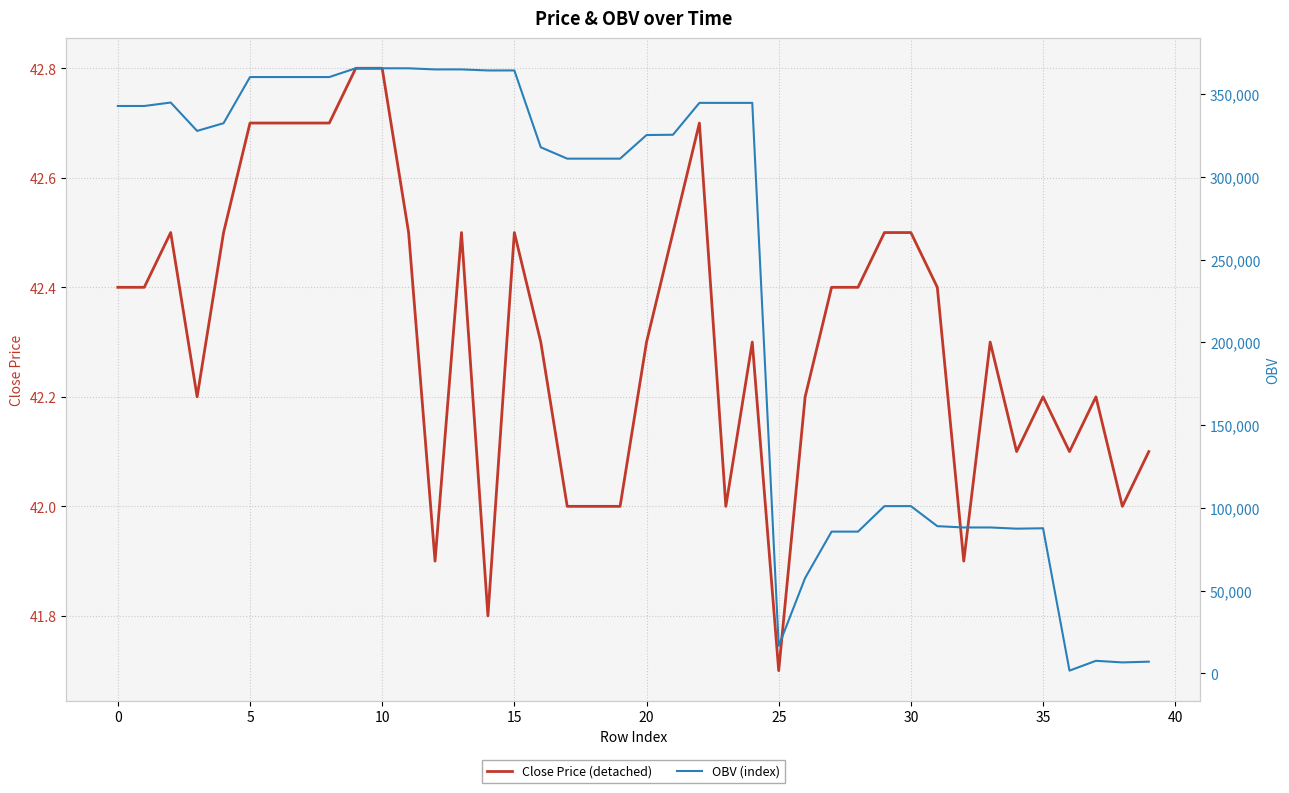

Rank the series by their average value, from highest to lowest.

OBV (index), Close Price (detached)